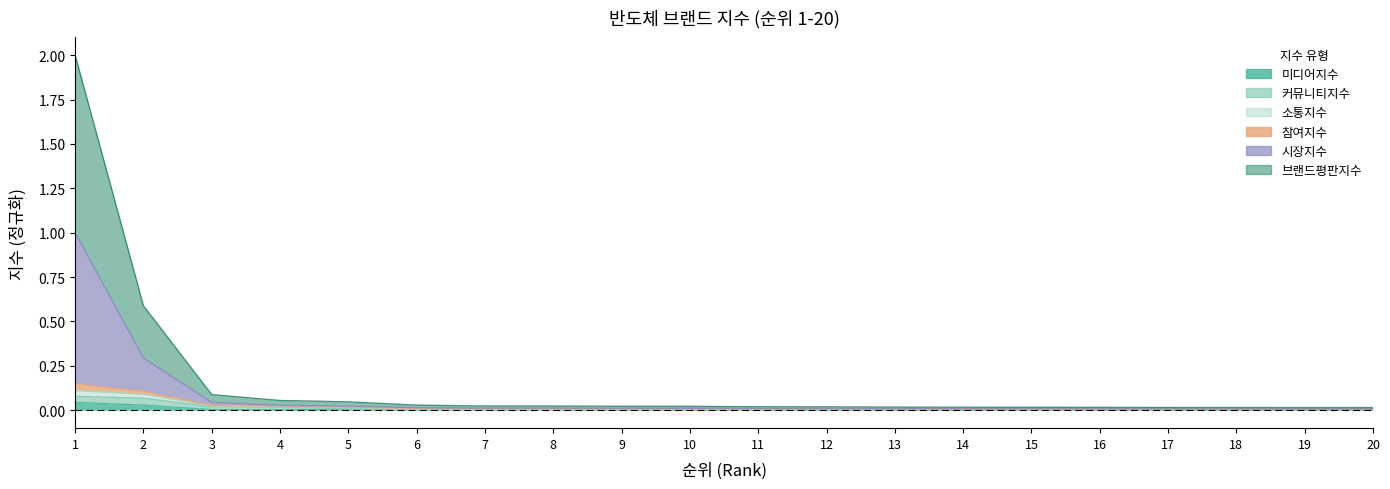

Which category has the highest value in the 소통지수 series?

1